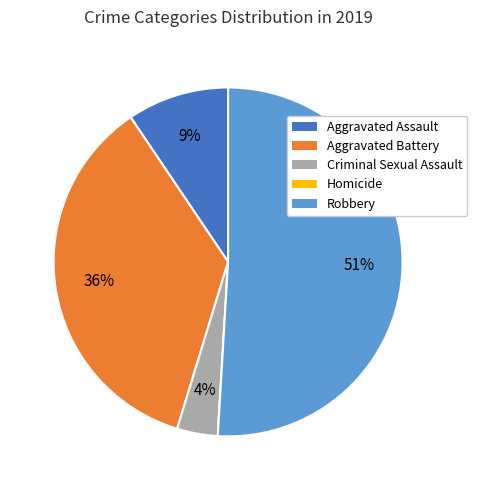

What percentage is the Aggravated Battery slice, to the nearest percent?

36%